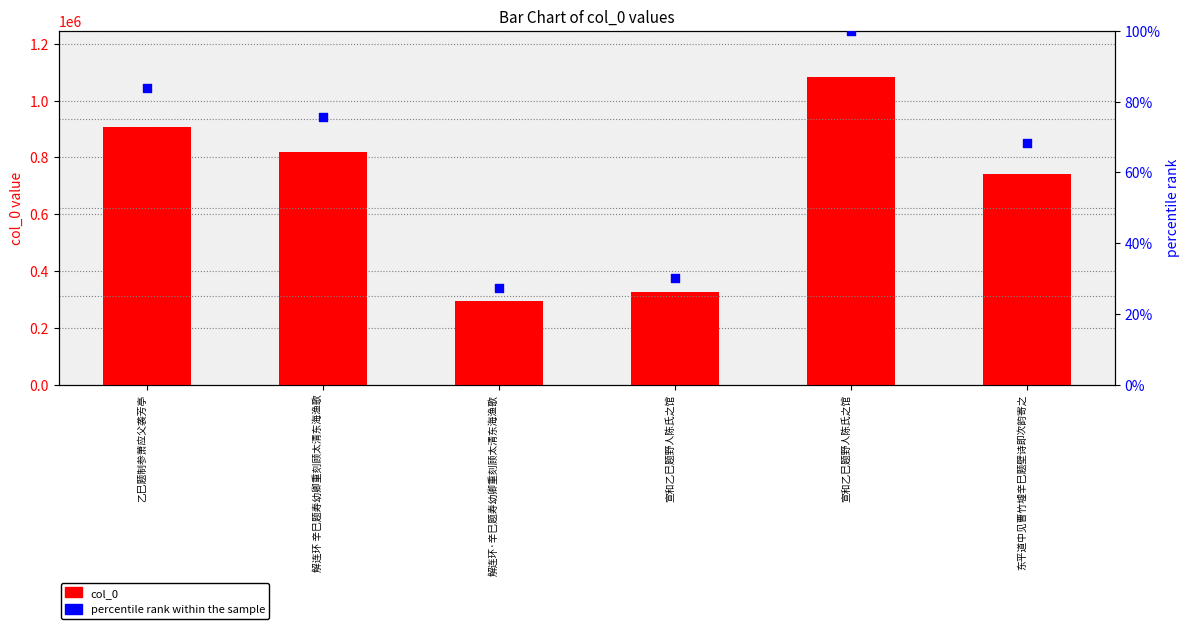

Which series reaches the minimum Y coordinate?

percentile rank within the sample